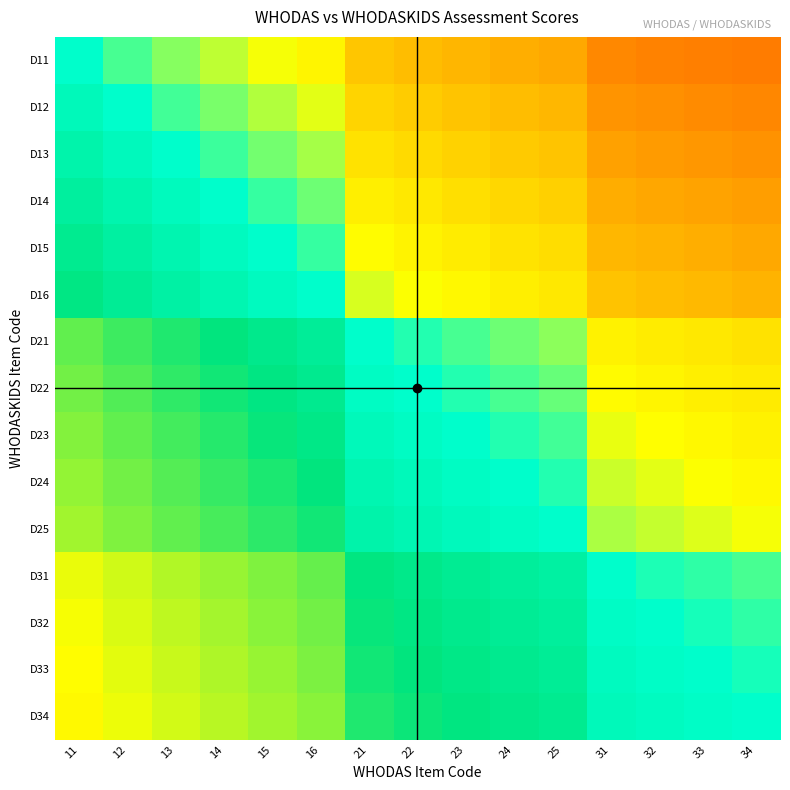

Which has a higher value, 11 or 33?

11